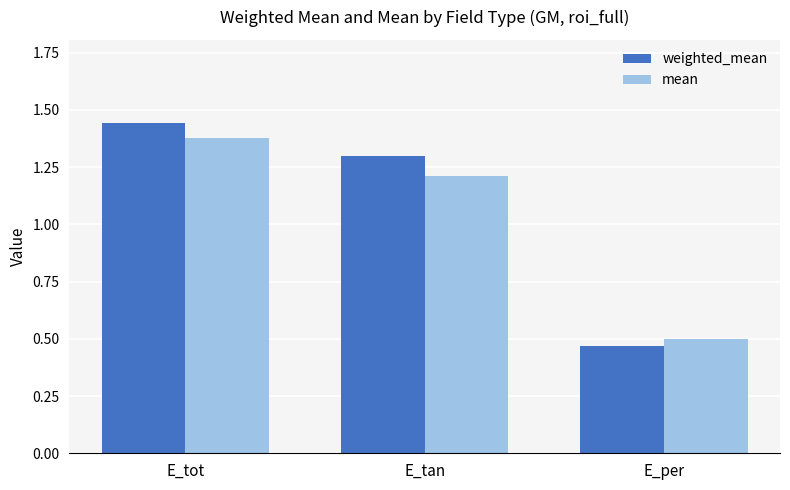

How many mean values are between 0 and 1?

1